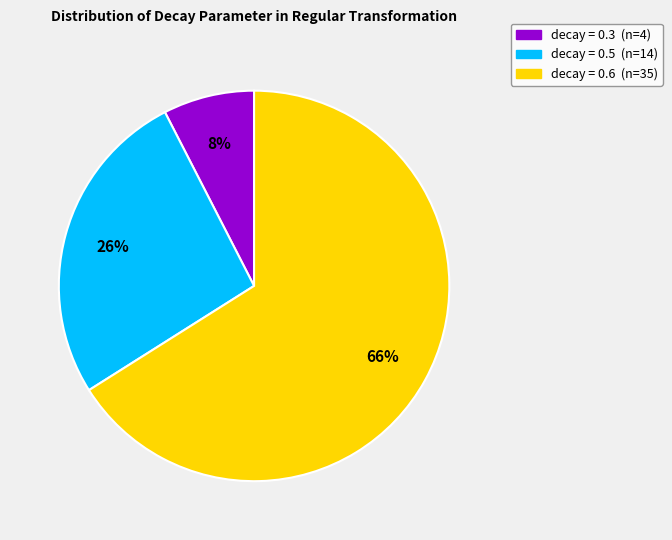

To the nearest percent, what is the difference between the largest and smallest slice percentages?

58%